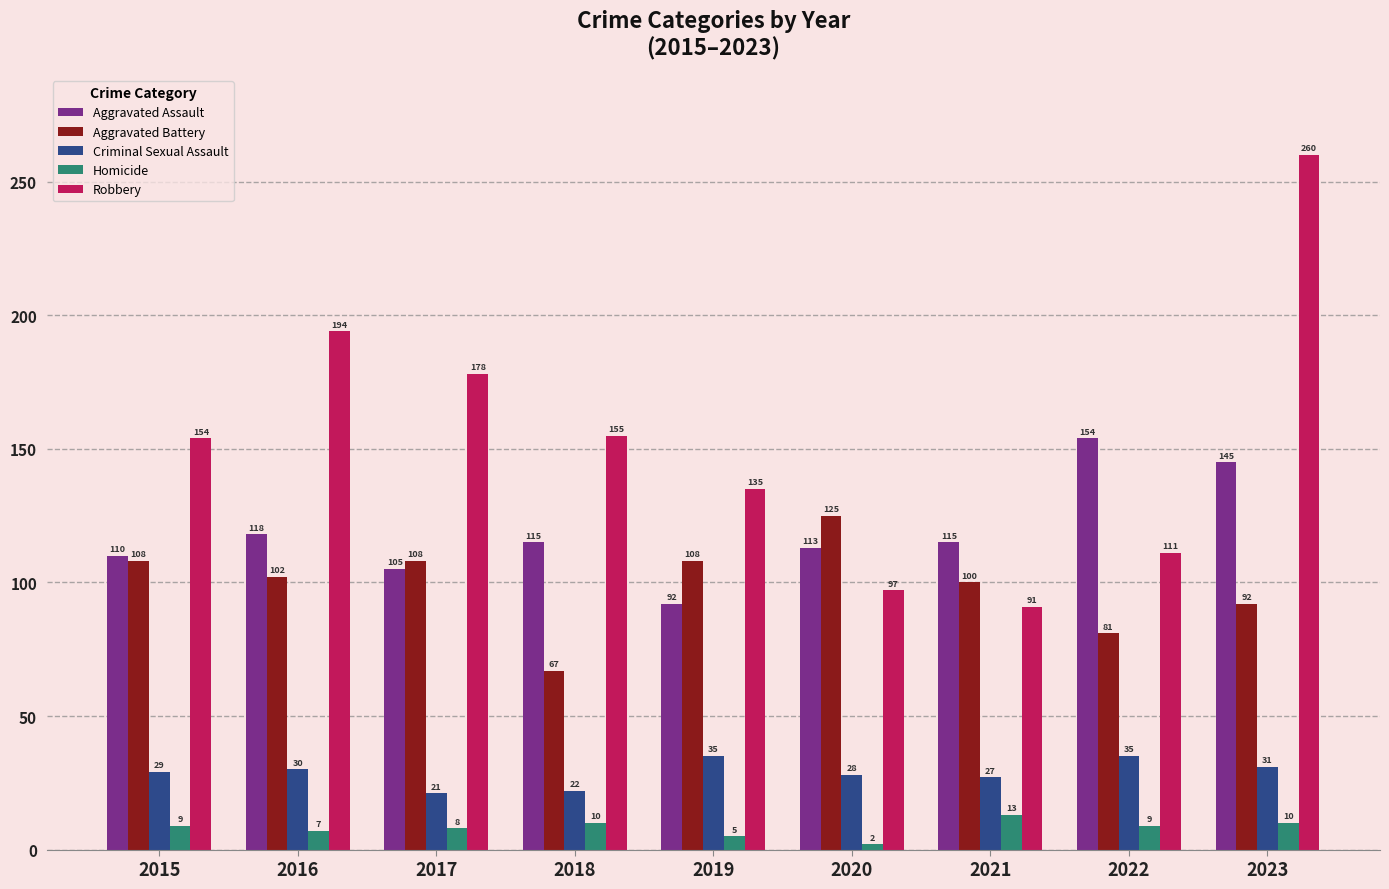

At which category is the sum across all series the highest?

2023